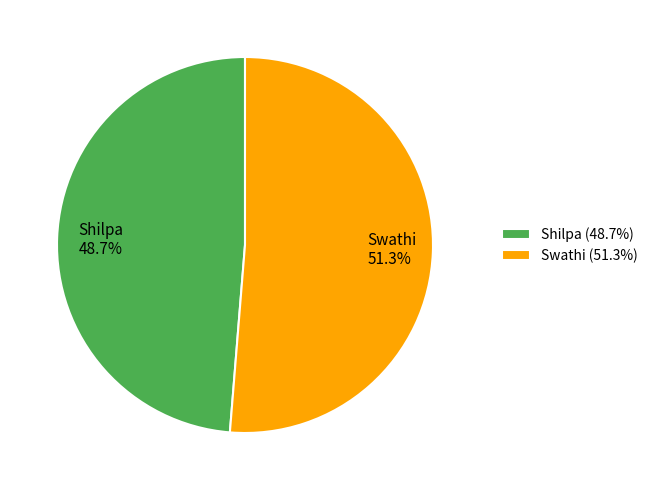

To the nearest percent, what percentage of the pie is Shilpa?

49%